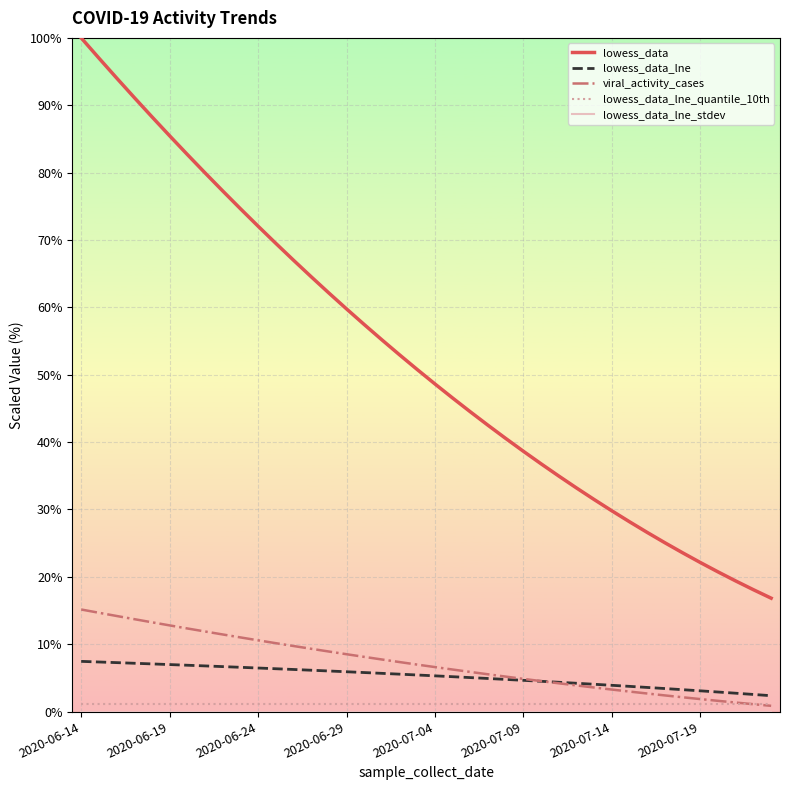

How many lines are shown in the chart?

5